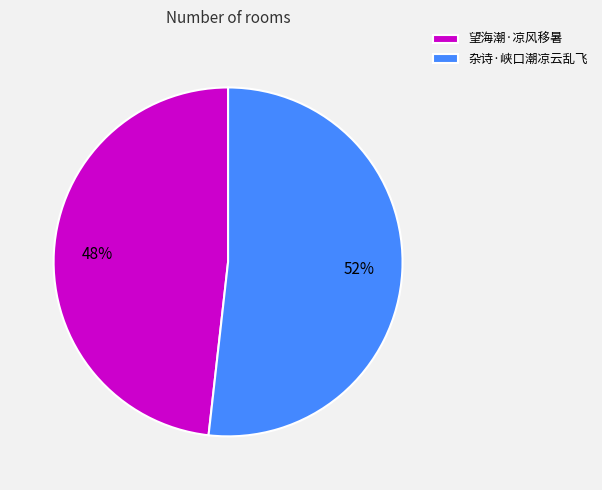

Is the sum of 杂诗·峡口潮凉云乱飞 and 望海潮·凉风移暑 greater than half?

Yes